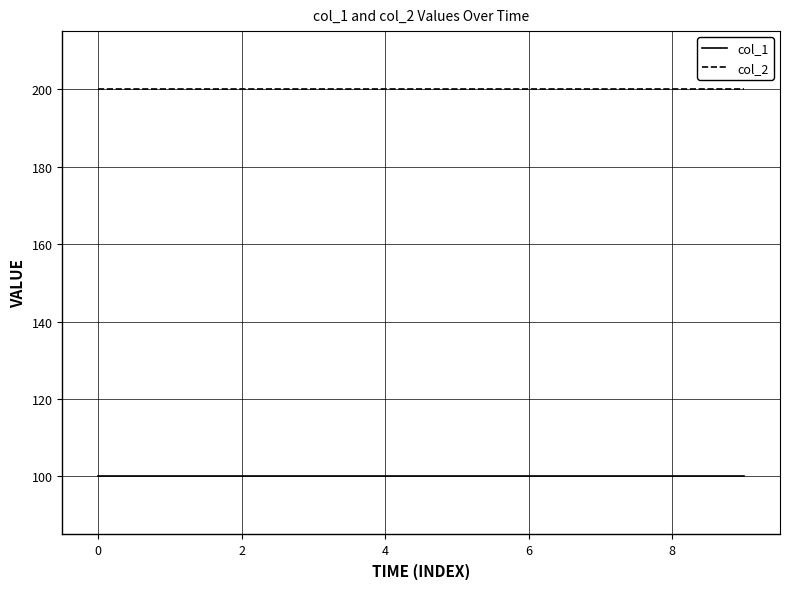

True or false: col_1 and col_2 cross at least once.

False